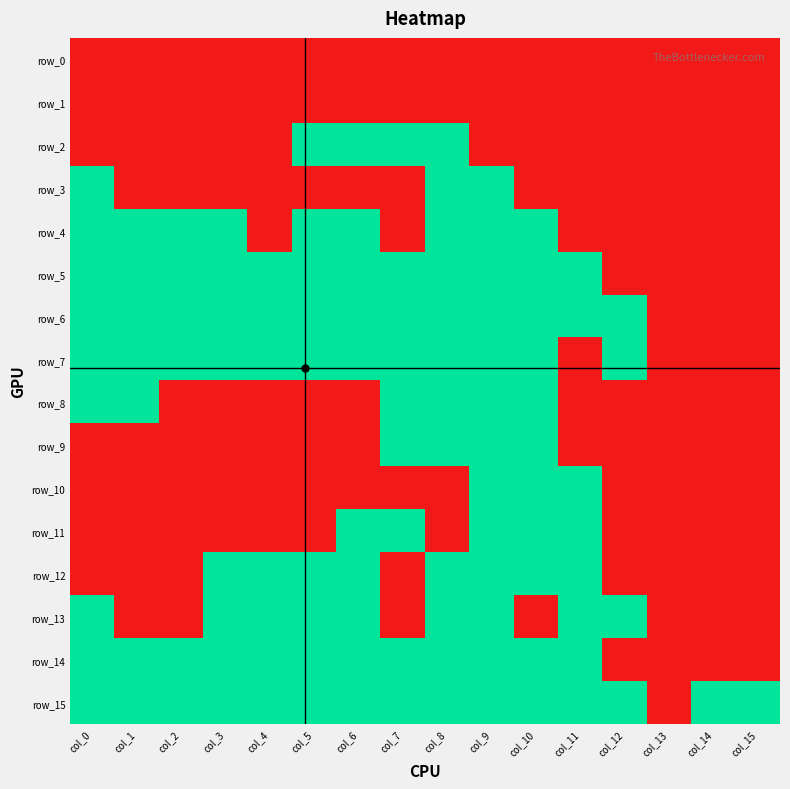

Which category has the highest value across all series?

col_5